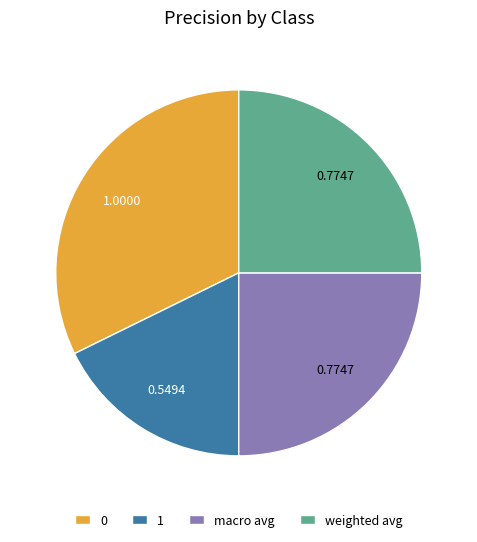

What is the smallest slice in the pie chart?

1